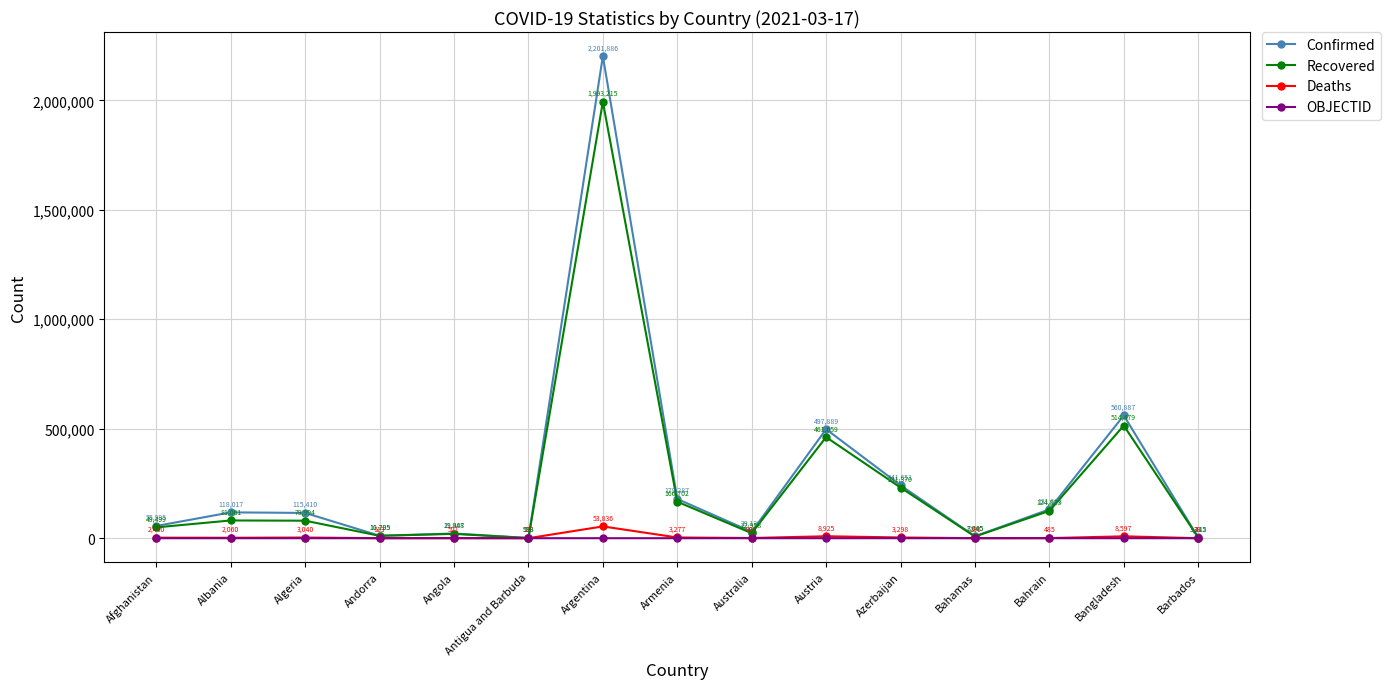

What is the label of the 12th point from the right?

Andorra